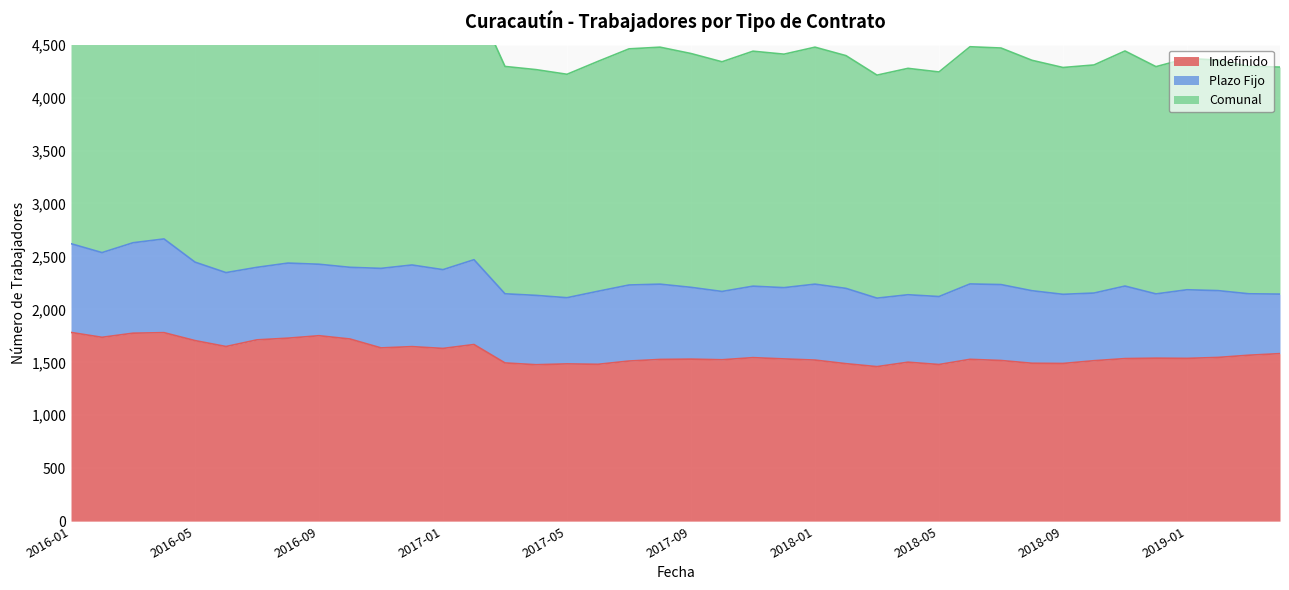

True or false: Indefinido has a value of 2333 at 2017-06.

False